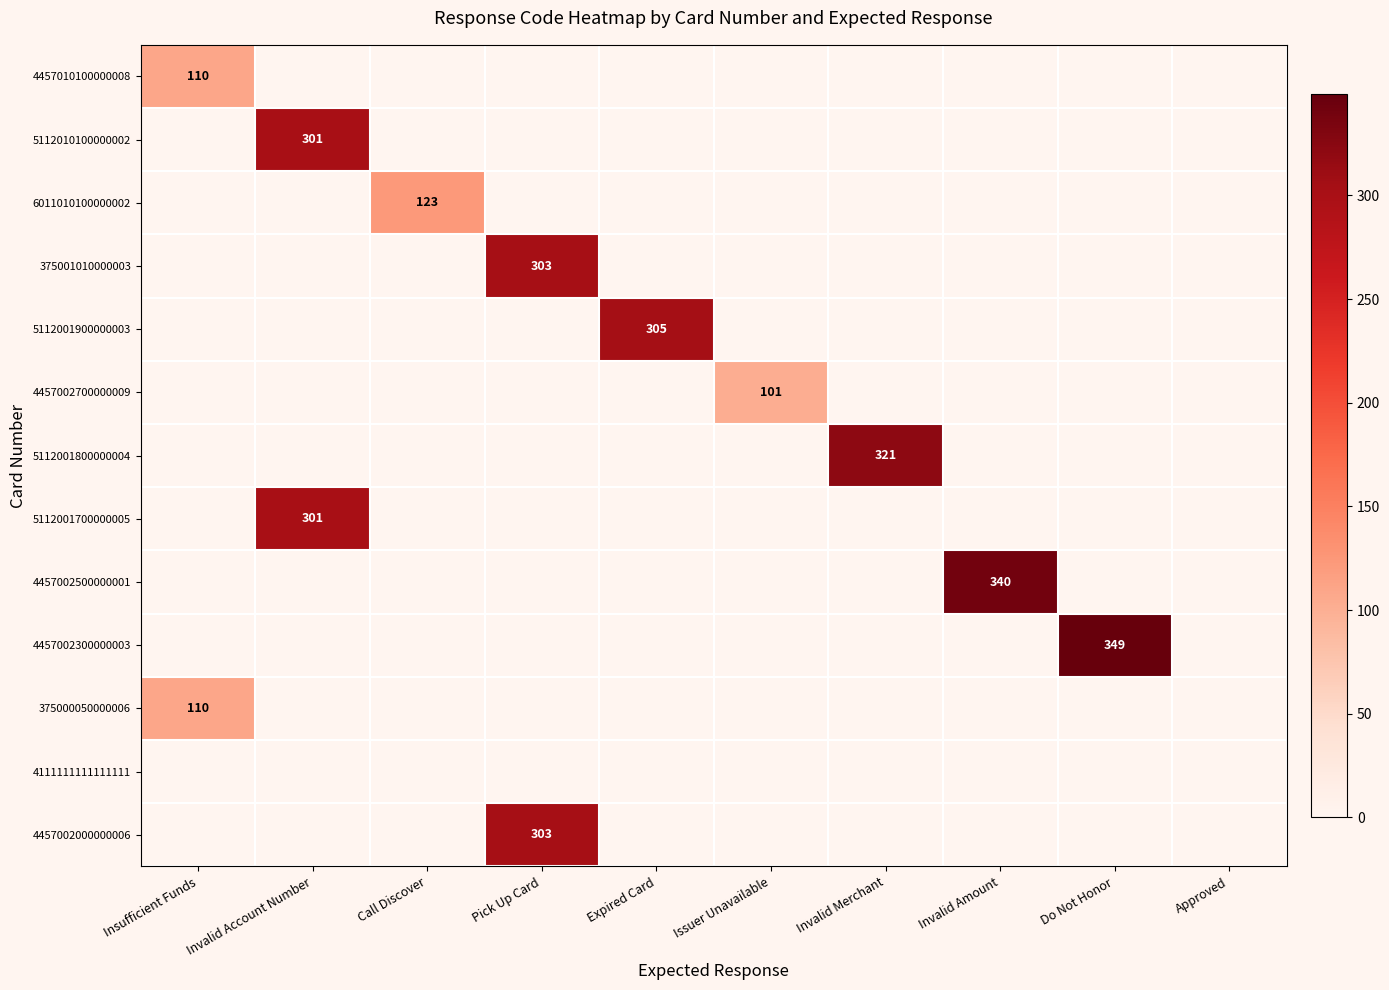

True or false: 4457010100000008 has a value of 146 at Insufficient Funds.

False